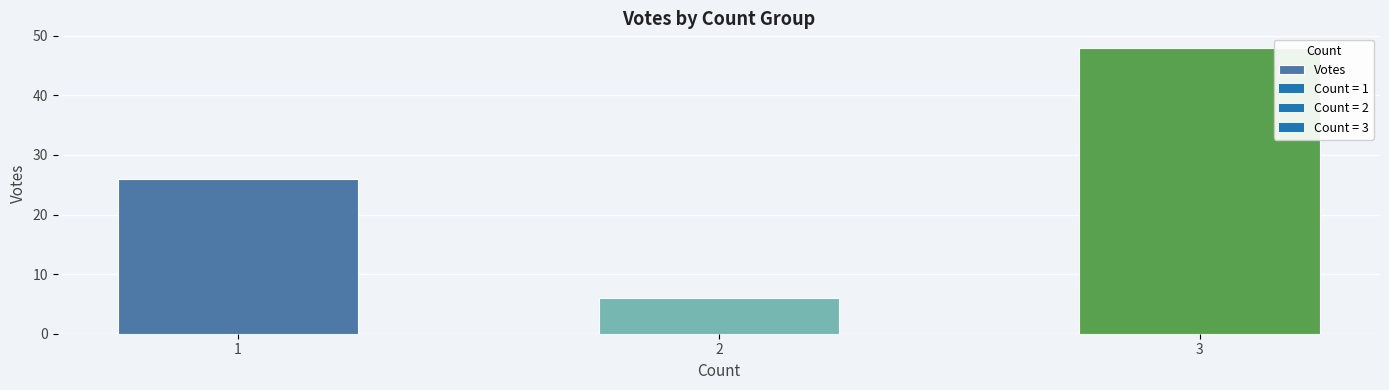

What is the change in value from 1 to 2?

-20